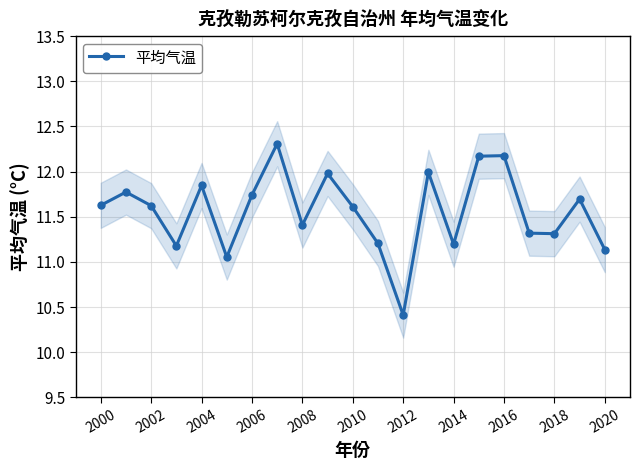

True or false: 平均气温 has more than 0 interior local peaks.

True